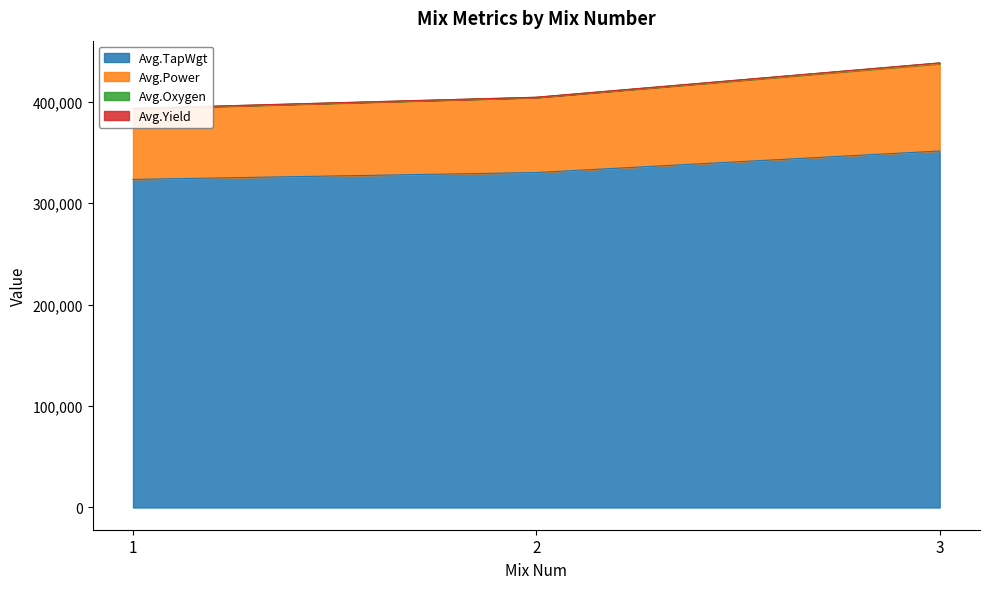

What is the minimum value for Avg.TapWgt?

323400